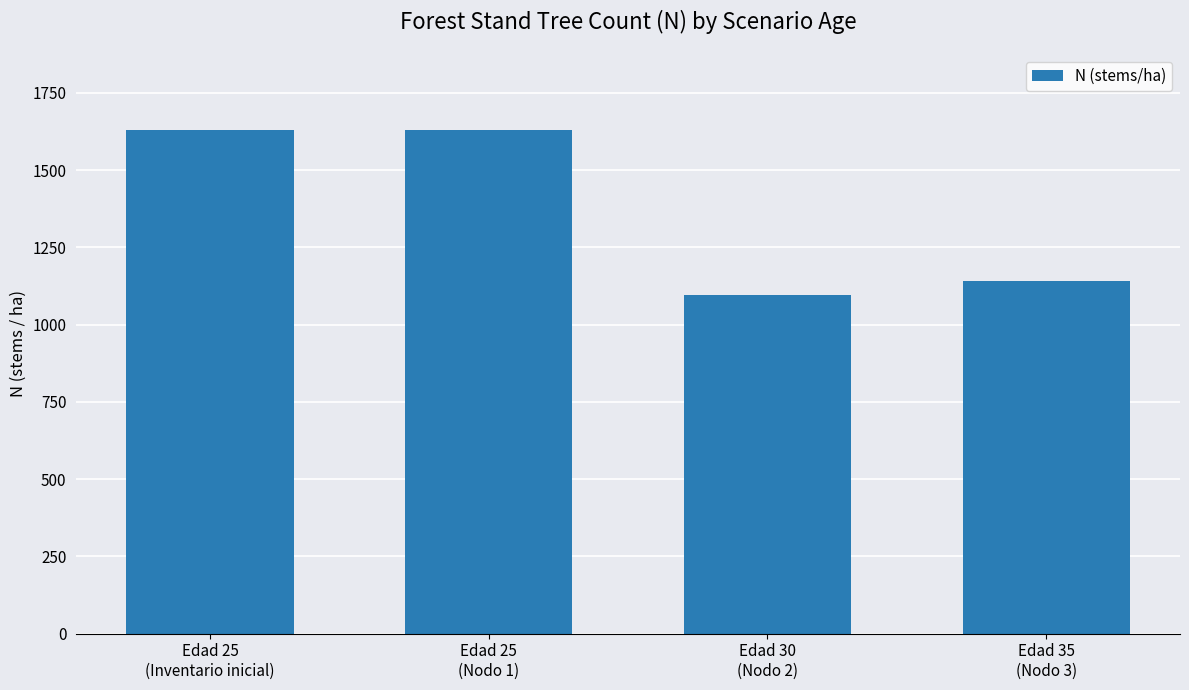

What is the smallest value displayed?

1094.4